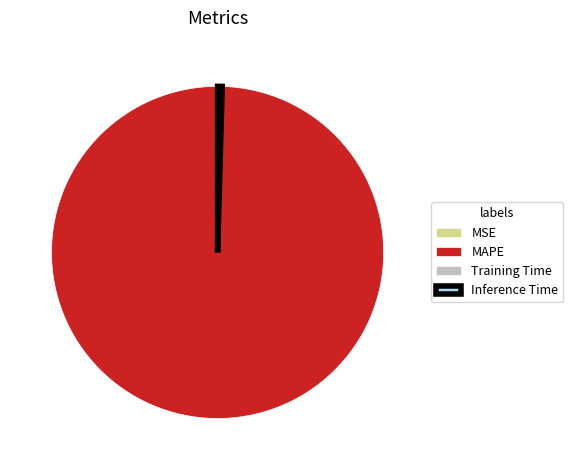

Which slice is the largest?

MAPE